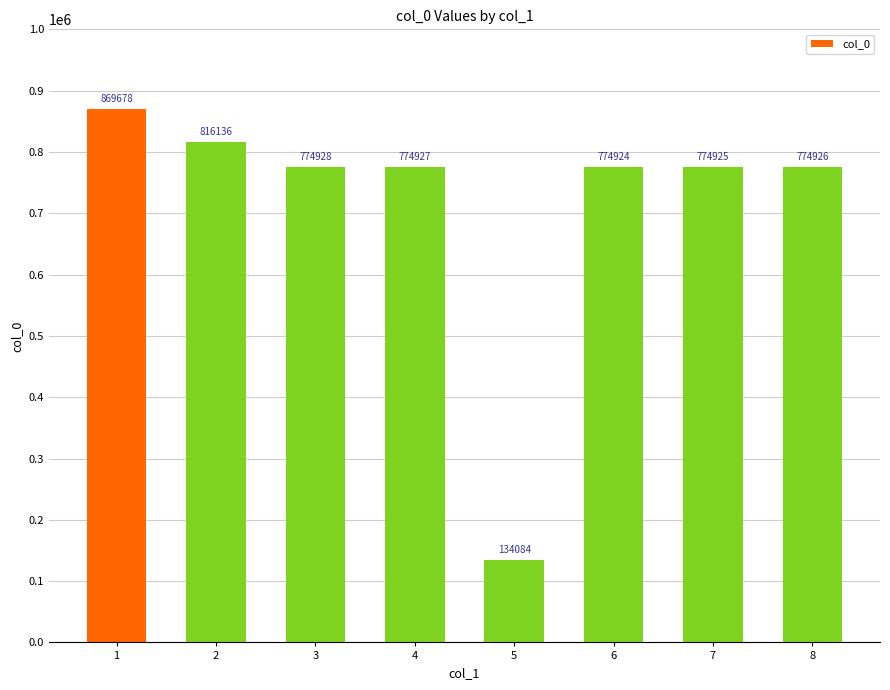

How many bars are there in total?

8